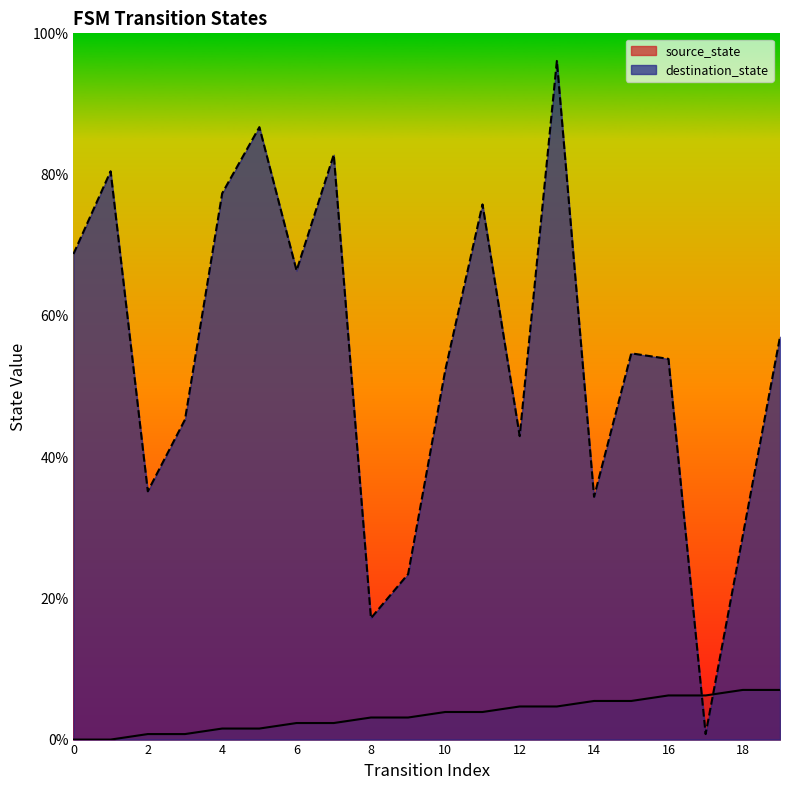

What is the spread (max minus min) of values at 2?

34.4